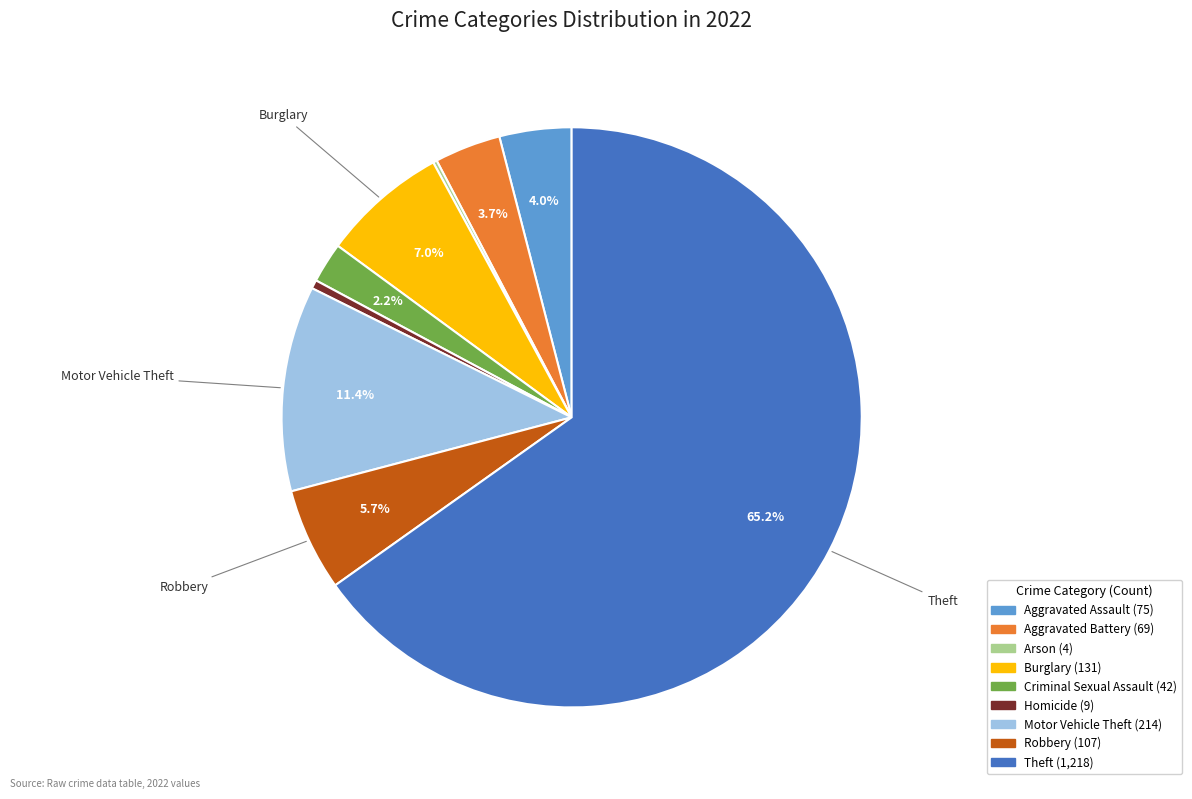

True or false: Theft accounts for 52% of the total.

False